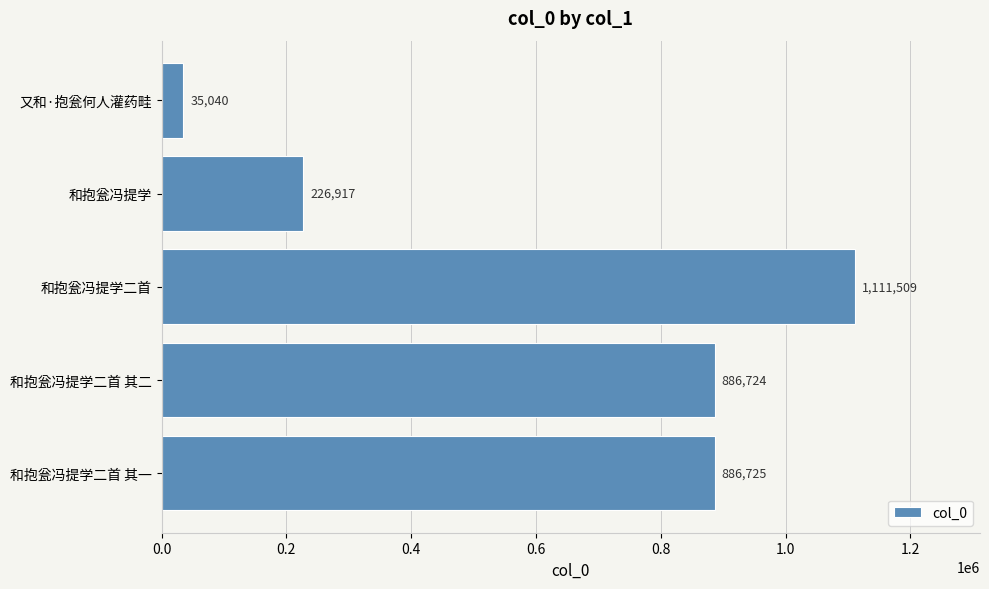

The chart shows a value of 886725 at 和抱瓮冯提学二首 其一. True or false?

True